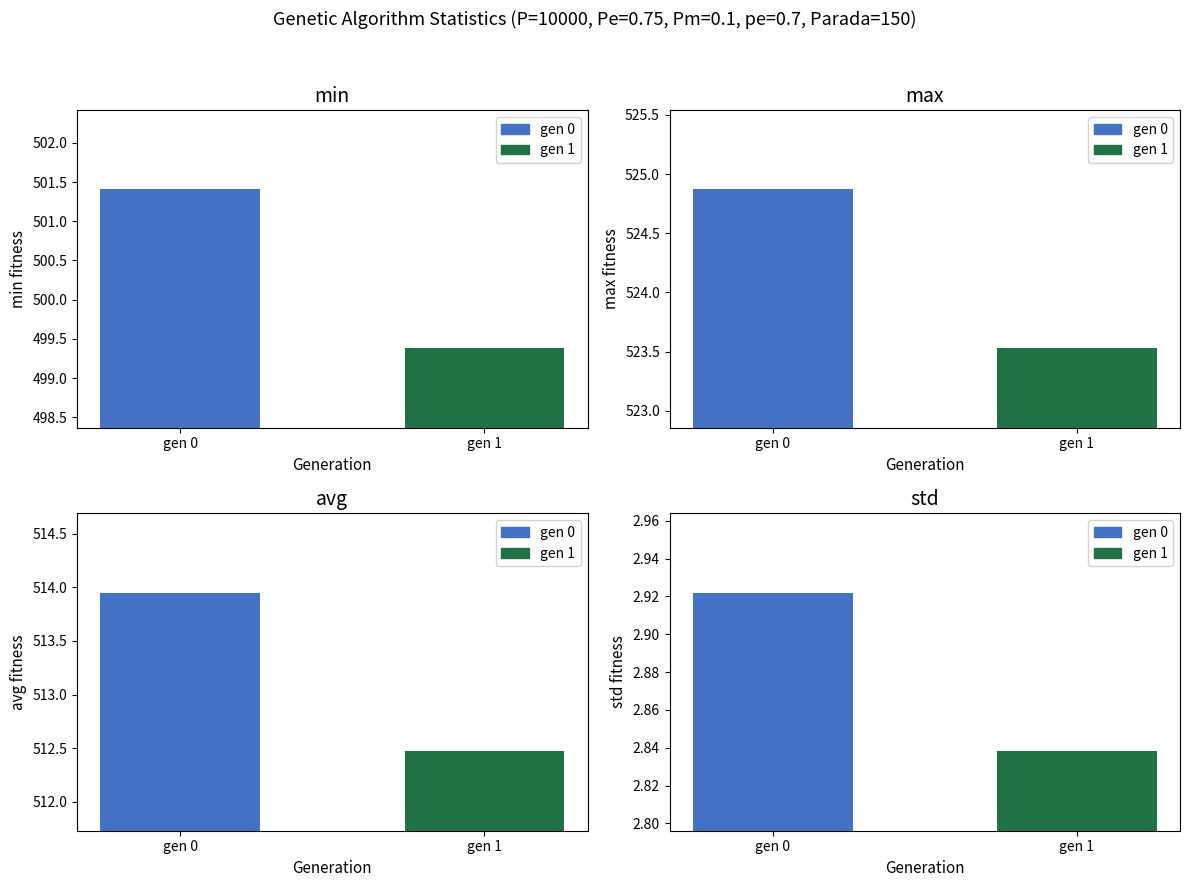

Reading right to left, what are all the values shown in this chart?

min: gen 1=499.4	gen 0=501.4
max: gen 1=523.5	gen 0=524.9
avg: gen 1=512.5	gen 0=514.0
std: gen 1=2.8	gen 0=2.9